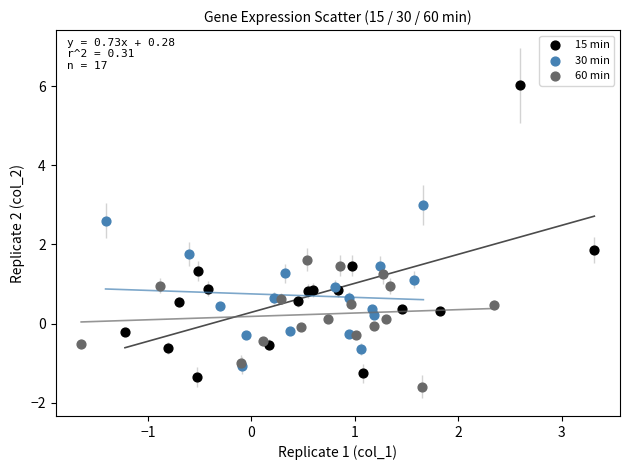

Which series has the largest Y range (max minus min)?

15 min